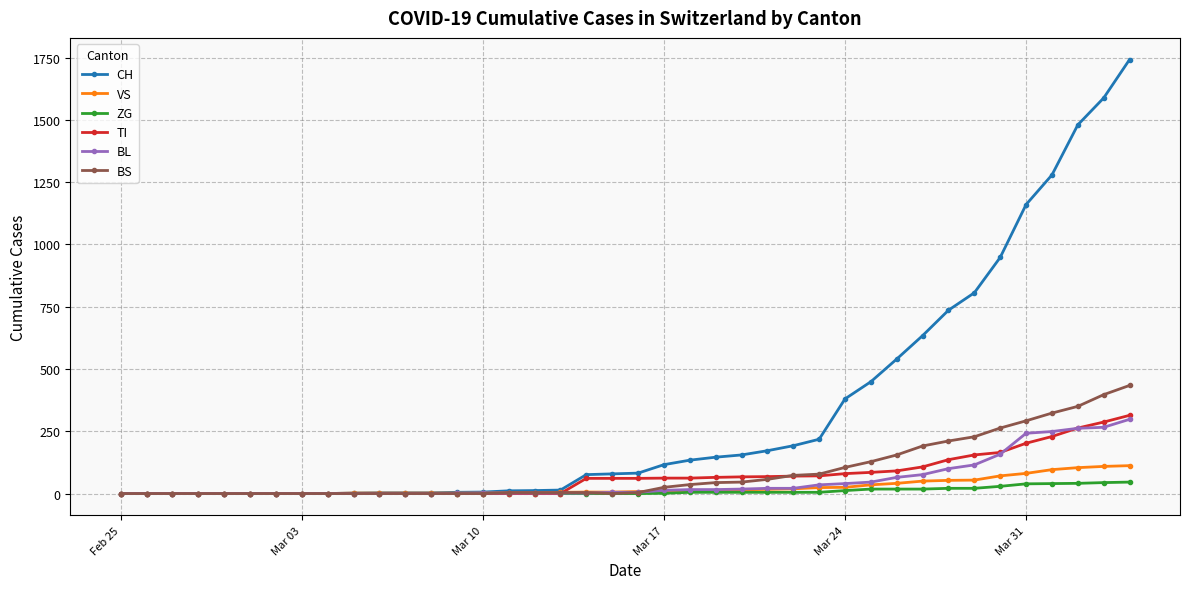

Which series has the largest range (max minus min)?

CH